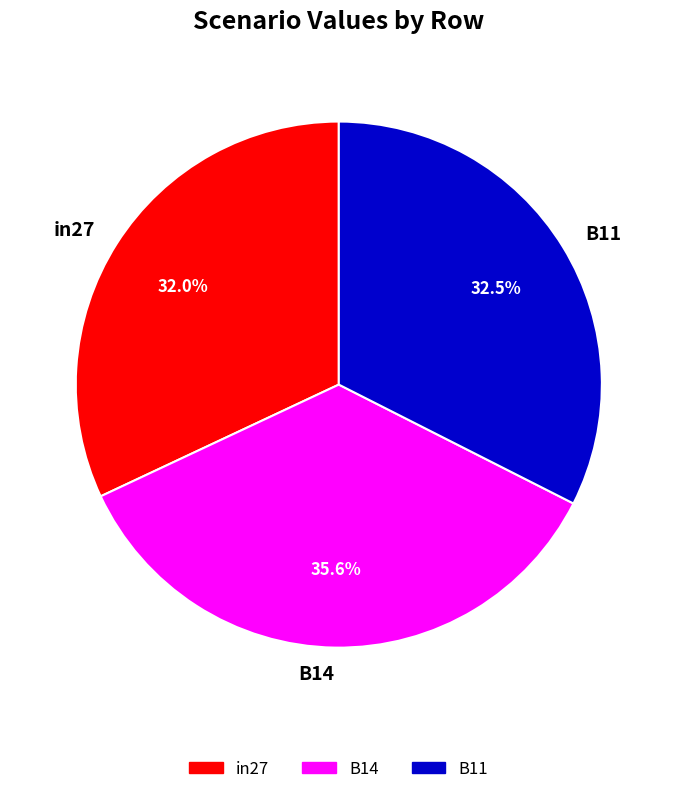

To the nearest percent, what is the average slice percentage?

33%